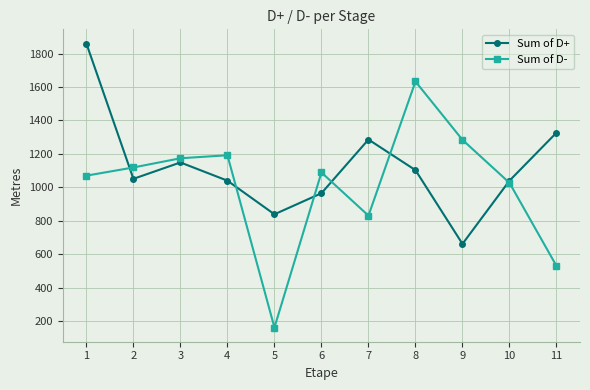

How many data points does each series have?

11